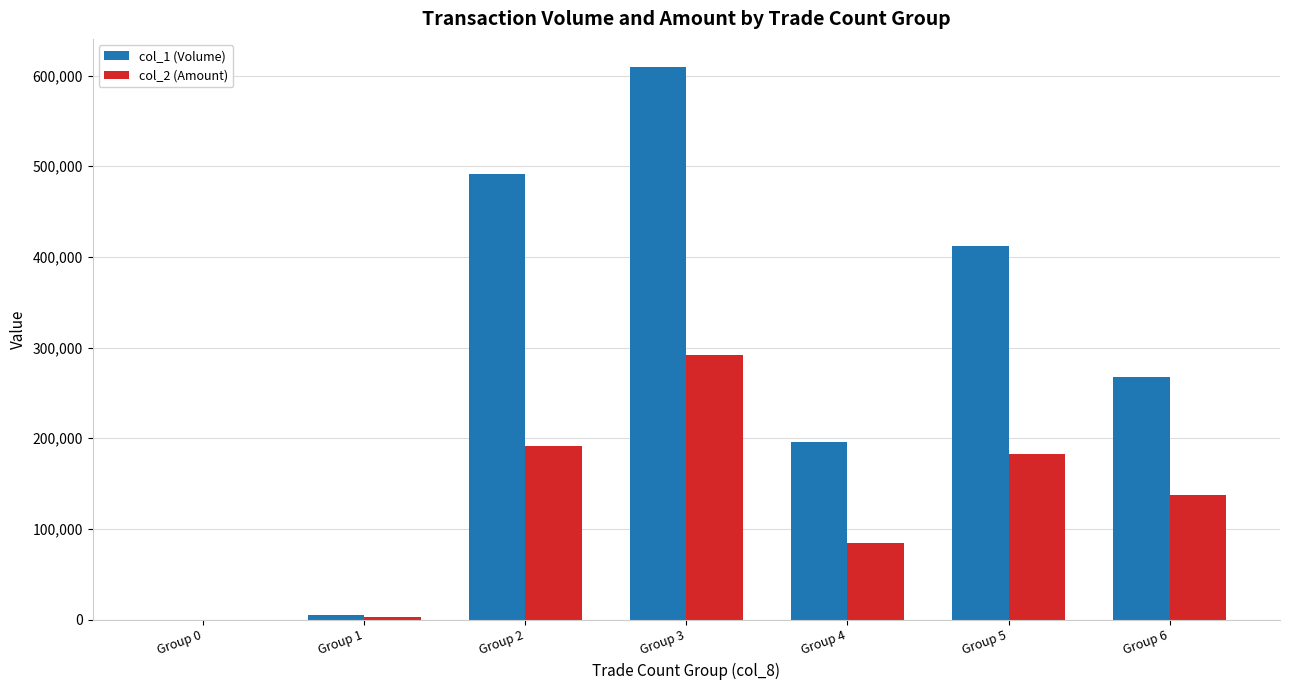

At which category is the sum across all series the highest?

Group 3